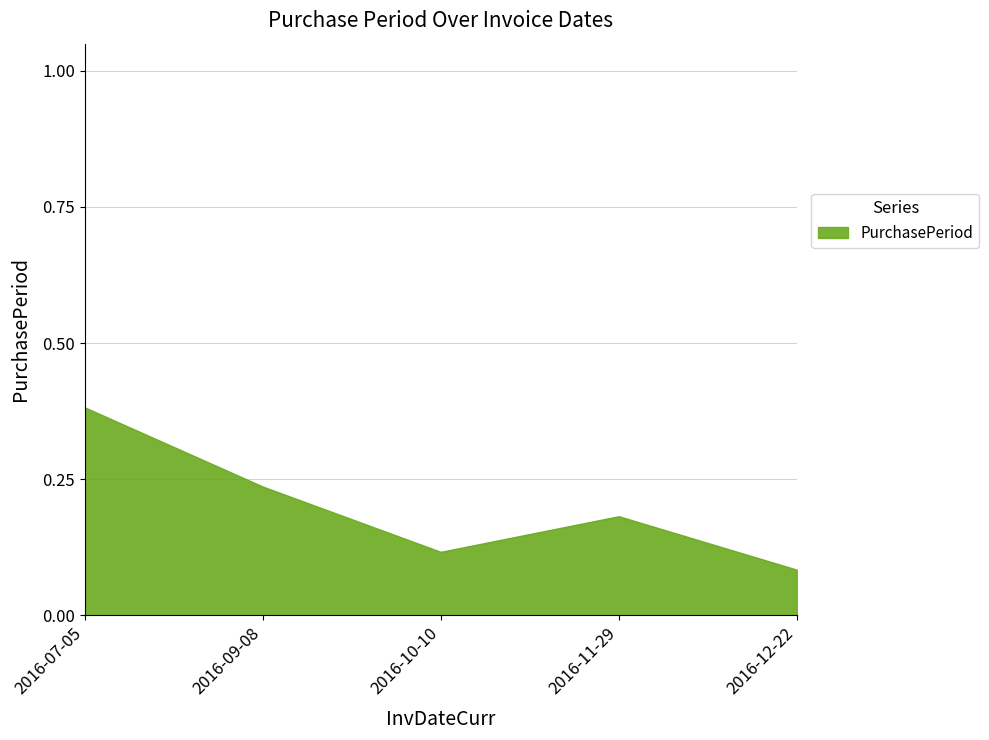

Which category has the lowest value across all series?

2016-12-22